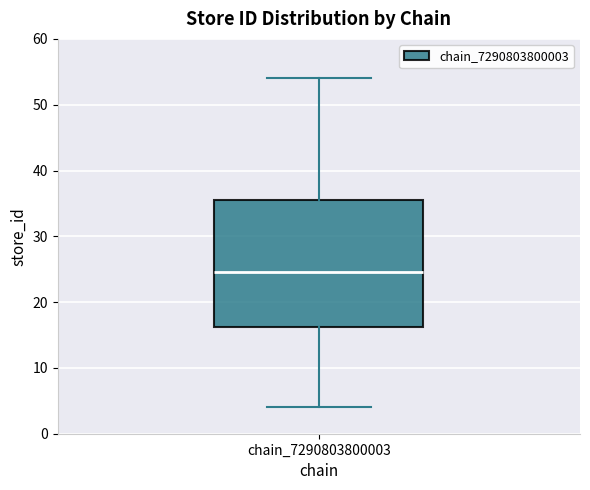

Transcribe this box plot: give where the median line is, the range the box spans, and where the two whiskers end, as read against the y-axis. The values are not printed on the chart, so give them approximately, as read against the axis.

median 25, box 16 to 36, whiskers 4 to 54